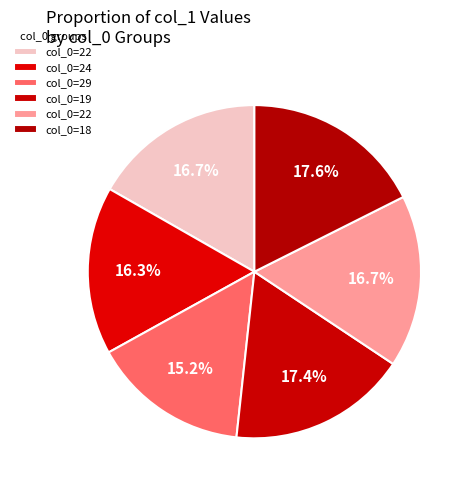

Which category has the biggest portion of the pie?

18